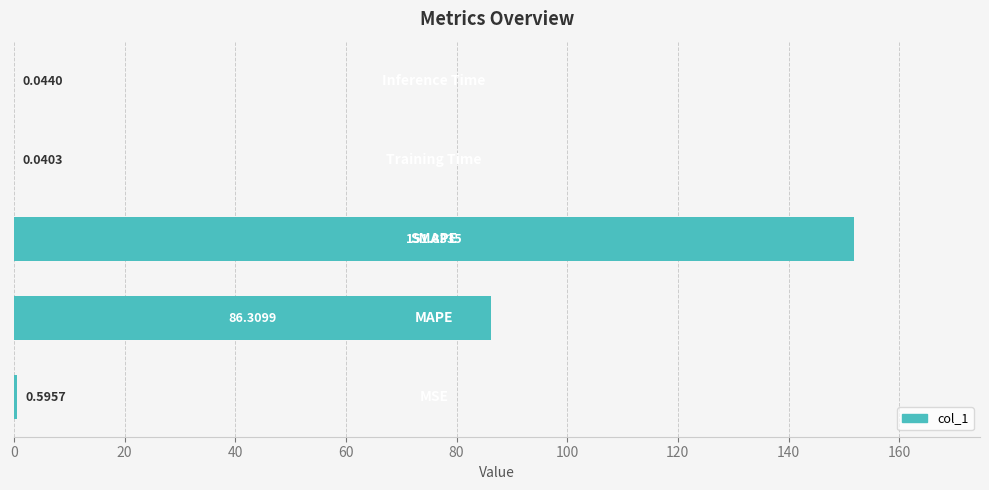

What is the sum of all values?

238.8